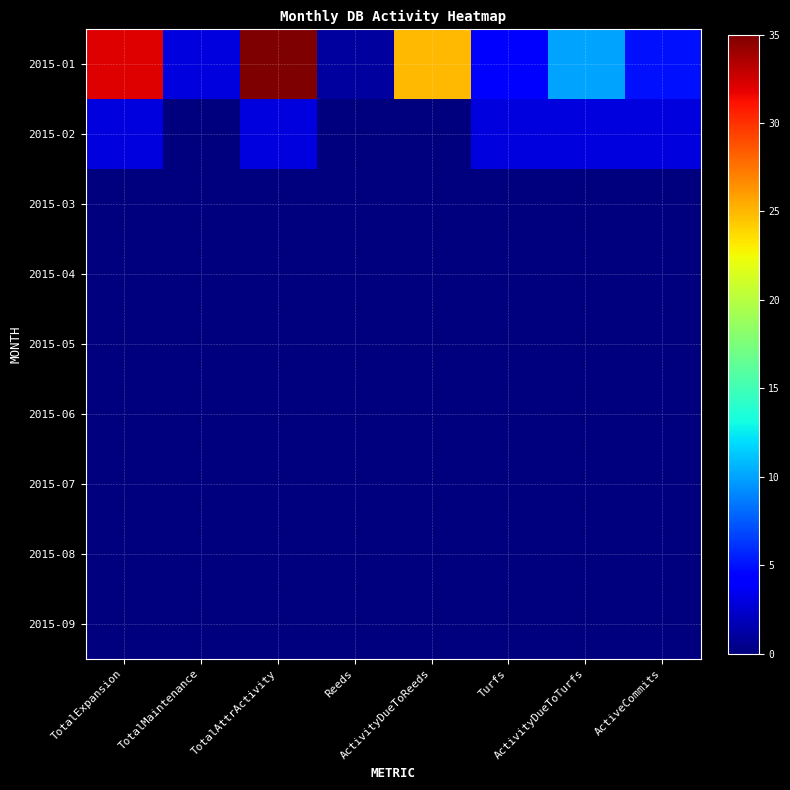

At which category is the sum across all series the highest?

TotalAttrActivity